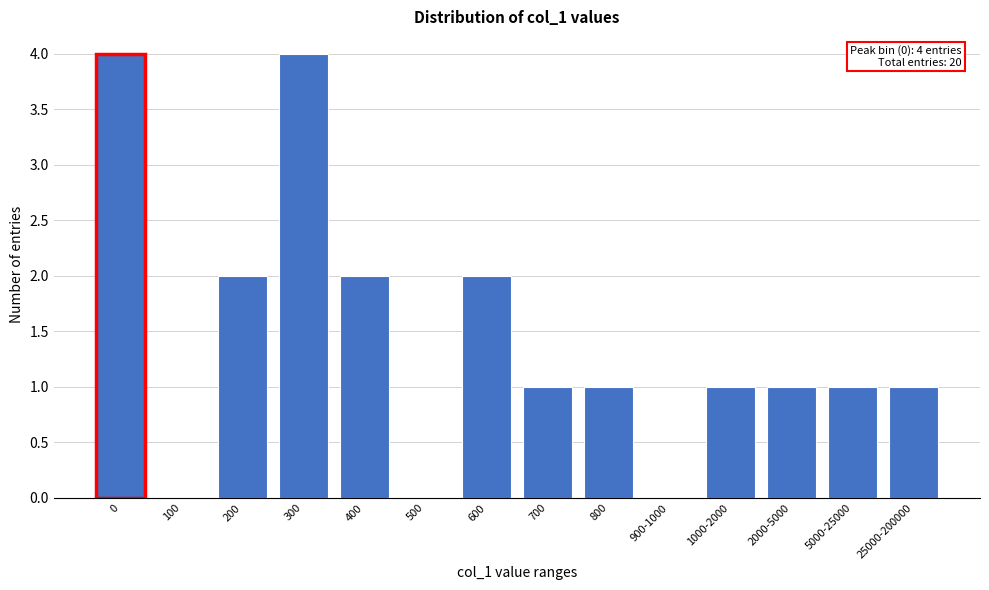

Reading left to right, what are all the values shown in this chart?

0=4	100=0	200=2	300=4	400=2	500=0	600=2	700=1	800=1	900-1000=0	1000-2000=1	2000-5000=1	5000-25000=1	25000-200000=1